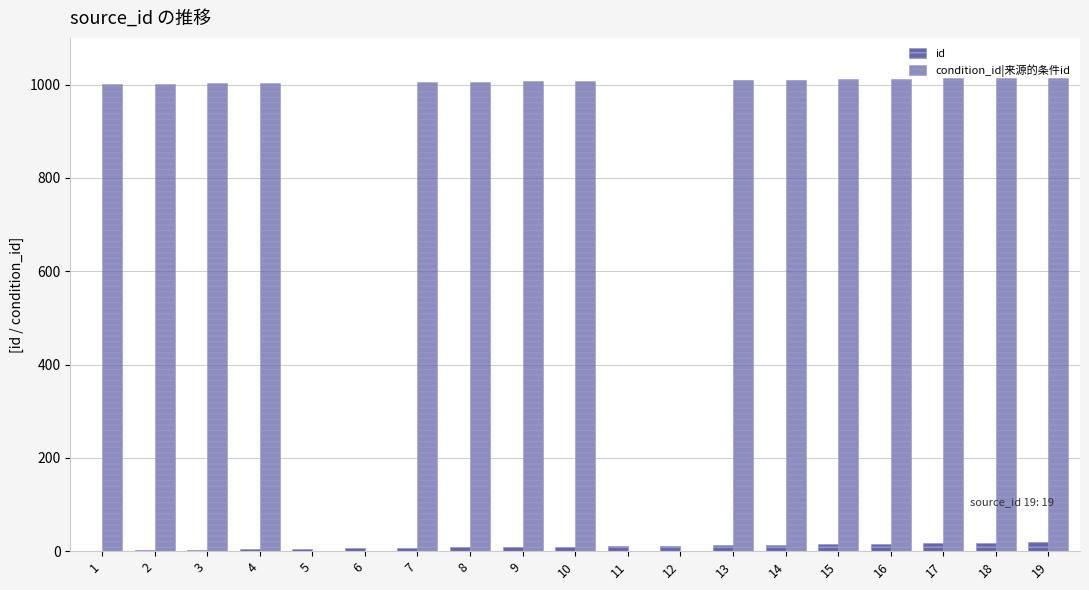

Are the bars horizontal?

No